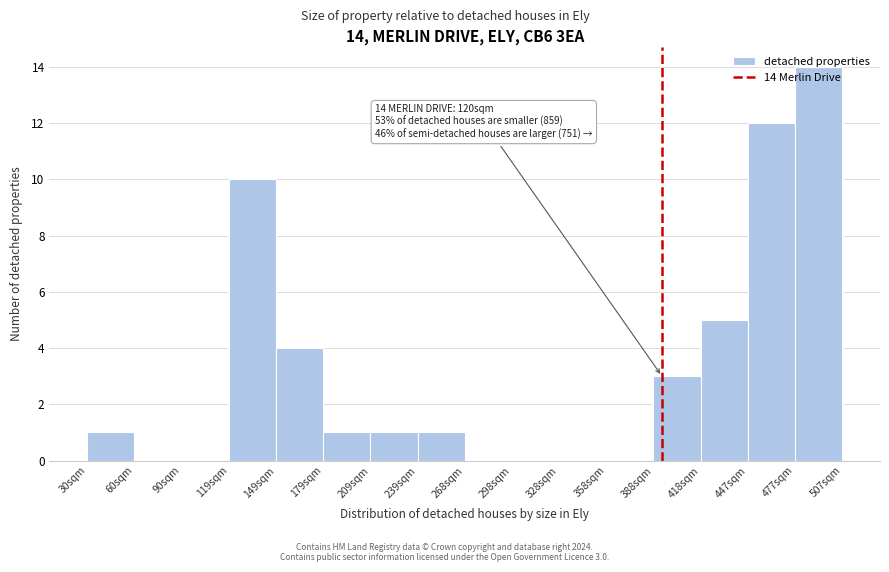

Which category has the highest value across all series?

477sqm